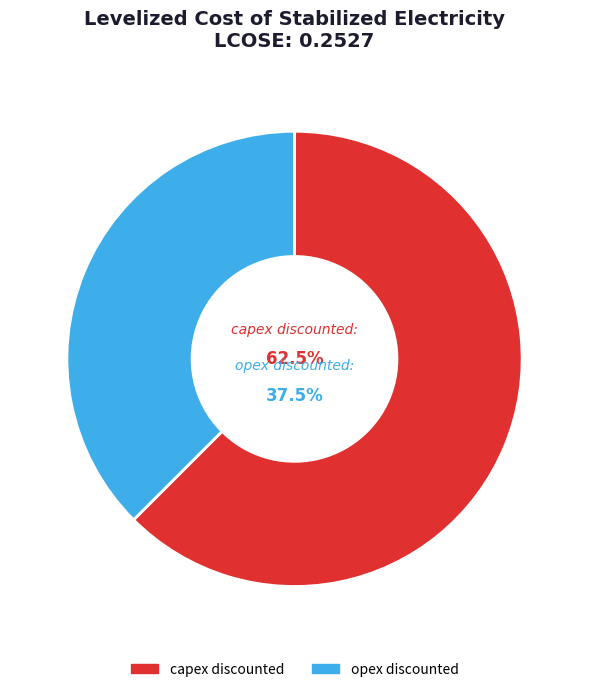

Which slice is the largest?

capex discounted